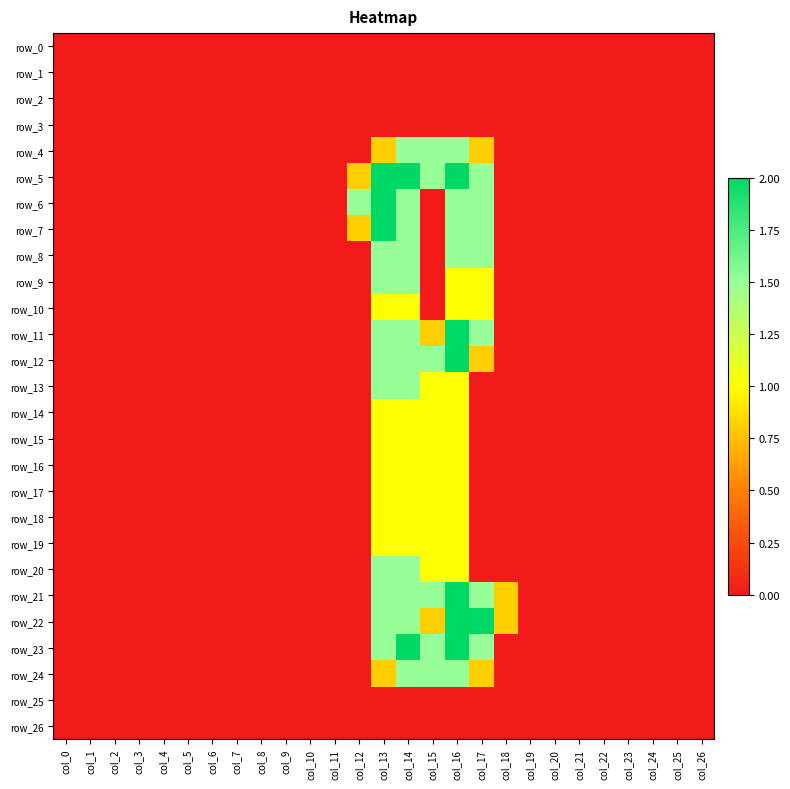

The value of row_25 at col_22 is 0.0. True or false?

True